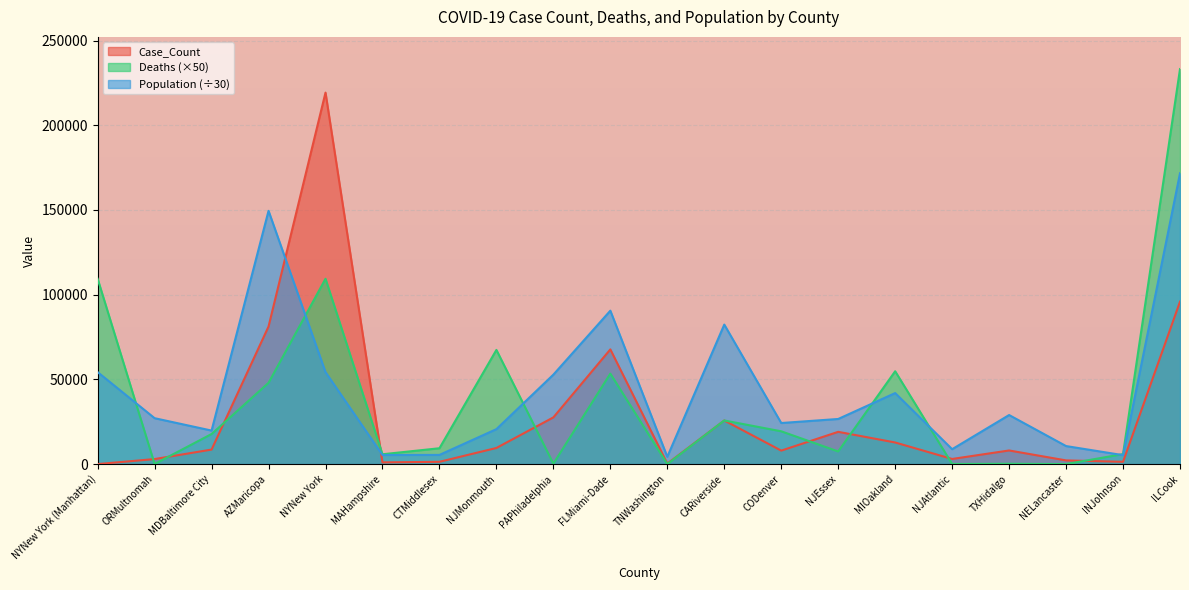

At which category does Deaths reach its first local valley?

ORMultnomah